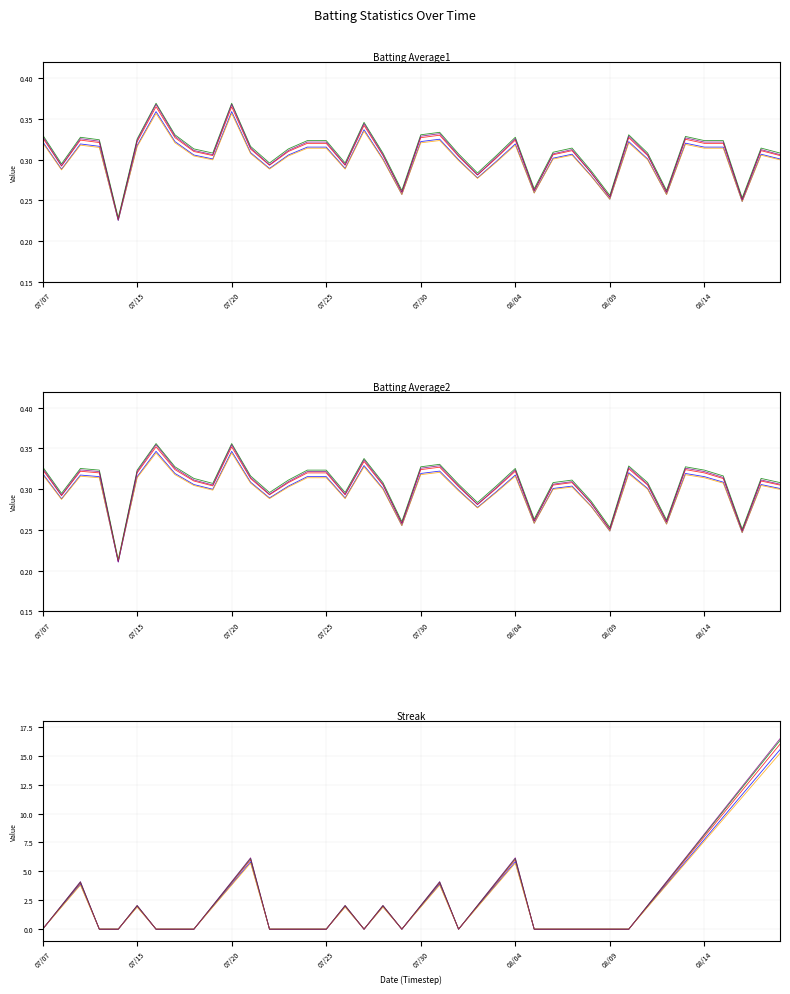

How many lines are shown in the chart?

3